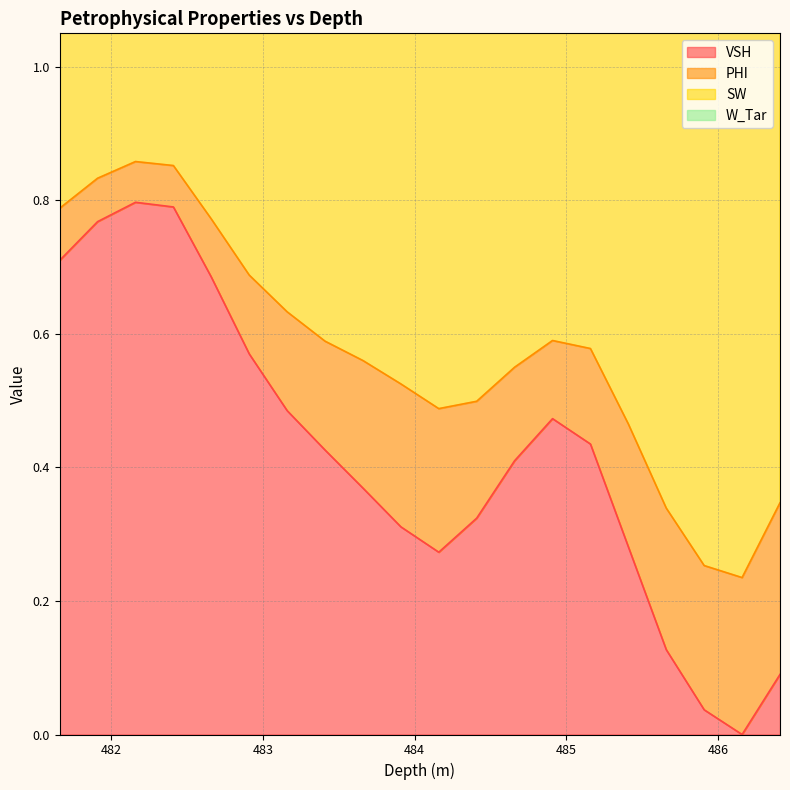

At how many categories does at least one series exceed 0?

20